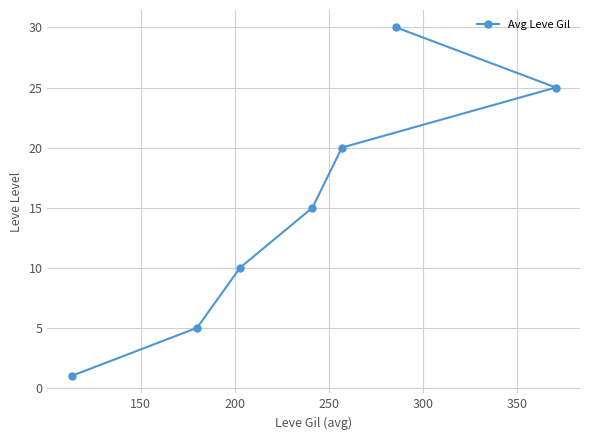

What is the greatest value displayed?

30